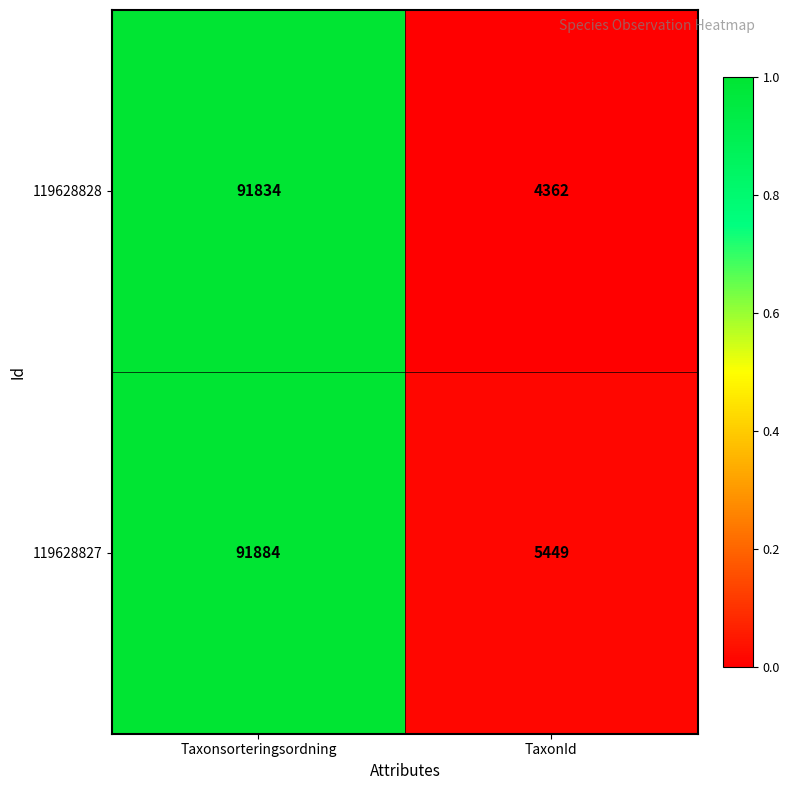

Which series has the largest range (max minus min)?

119628828